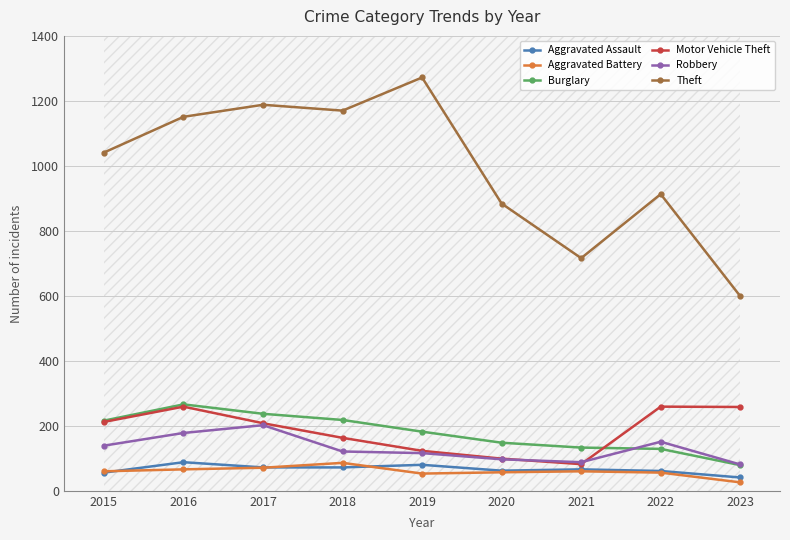

Which series has the largest range (max minus min)?

Theft